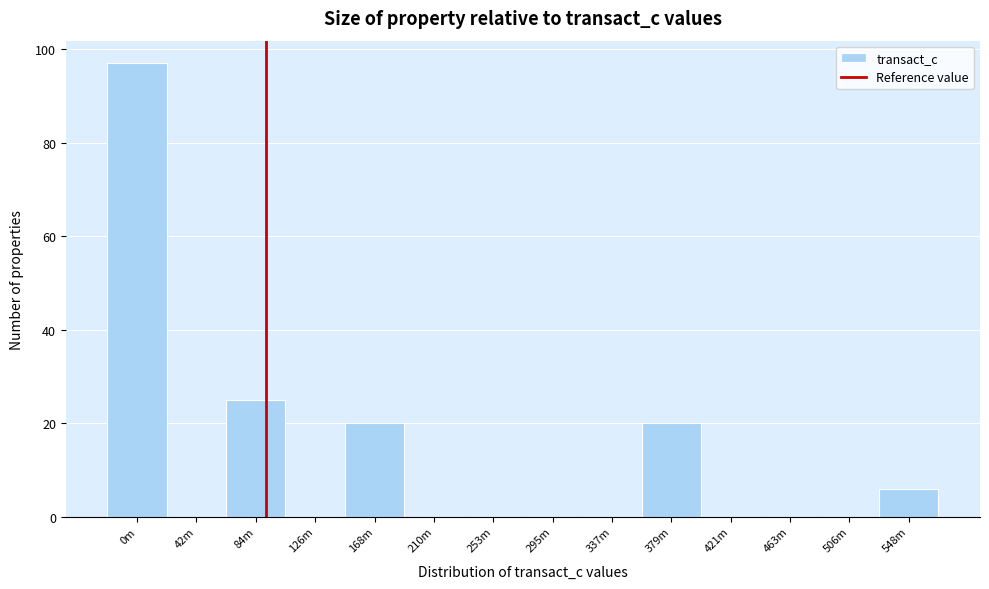

Reading left to right, list all the values displayed in this chart.

0m=97	42m=0	84m=25	126m=0	168m=20	210m=0	253m=0	295m=0	337m=0	379m=20	421m=0	463m=0	506m=0	548m=6